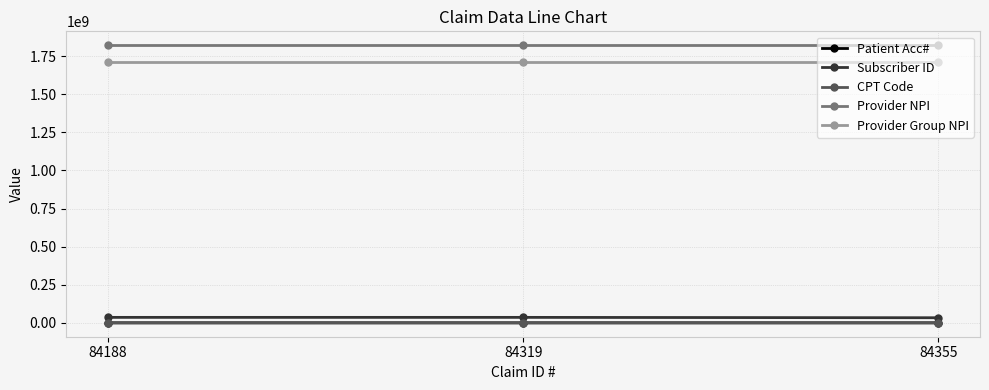

What is the spread (max minus min) of values at 84355?

1820985929